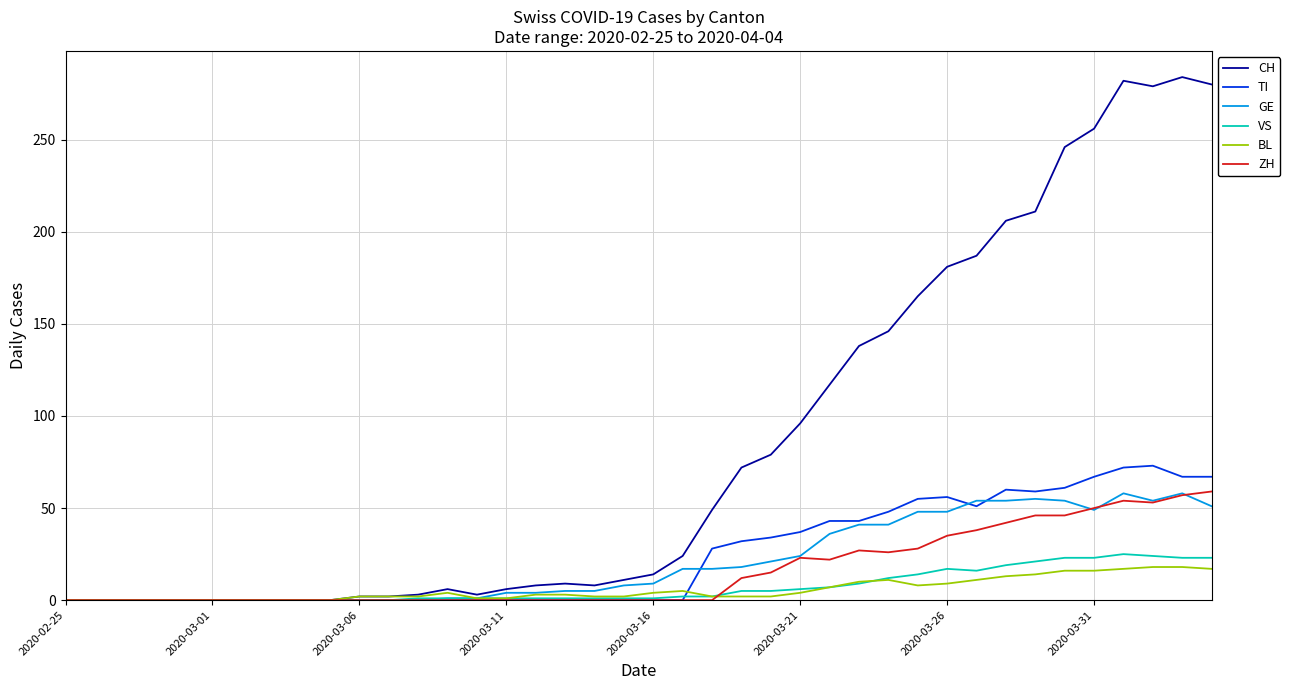

What is the maximum value shown in the chart?

284